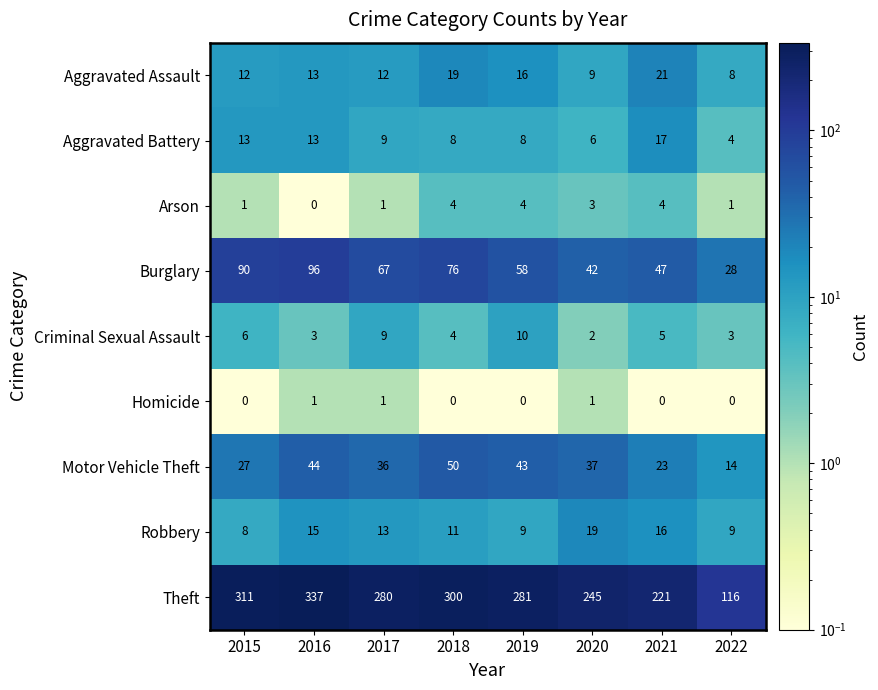

Which category has the highest value across all series?

2016